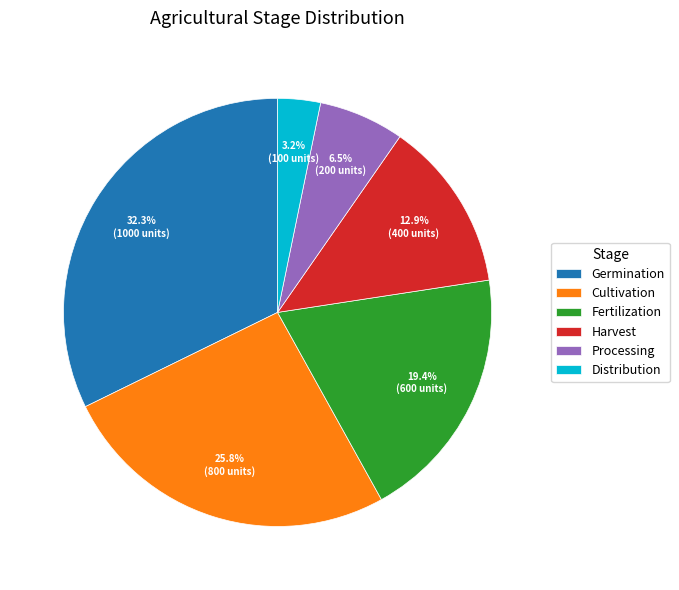

Which category has the smallest portion of the pie?

Distribution